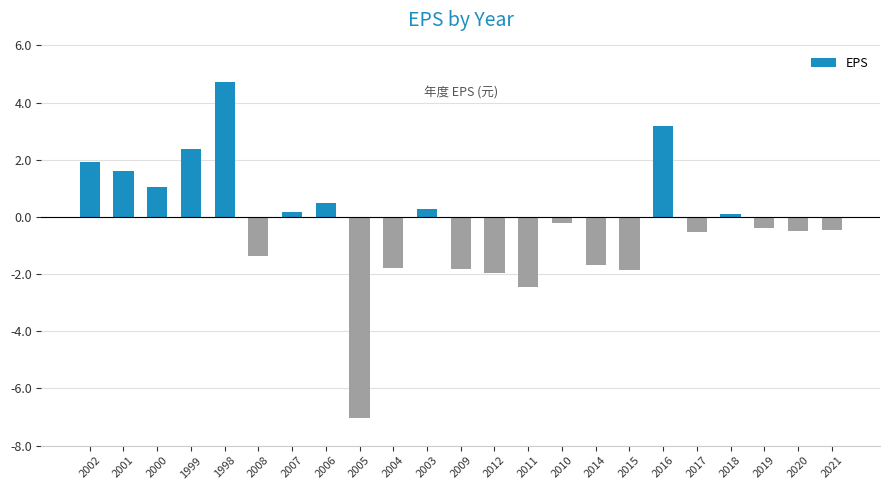

What is the difference between the values at 1998 and 2014?

6.4